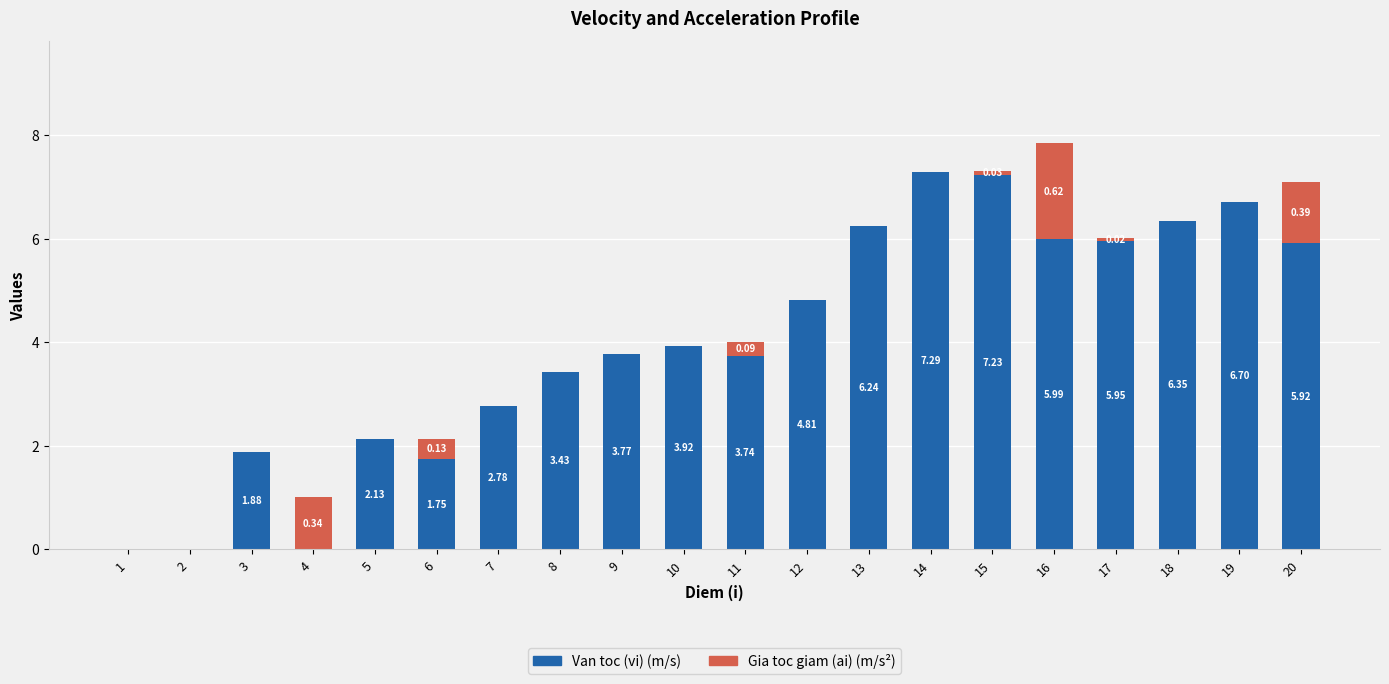

Where is Van toc (vi) (m/s) nearest to the value 3?

7